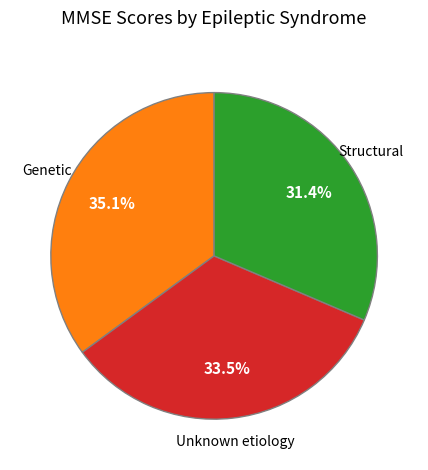

Count the number of slices in the pie.

3